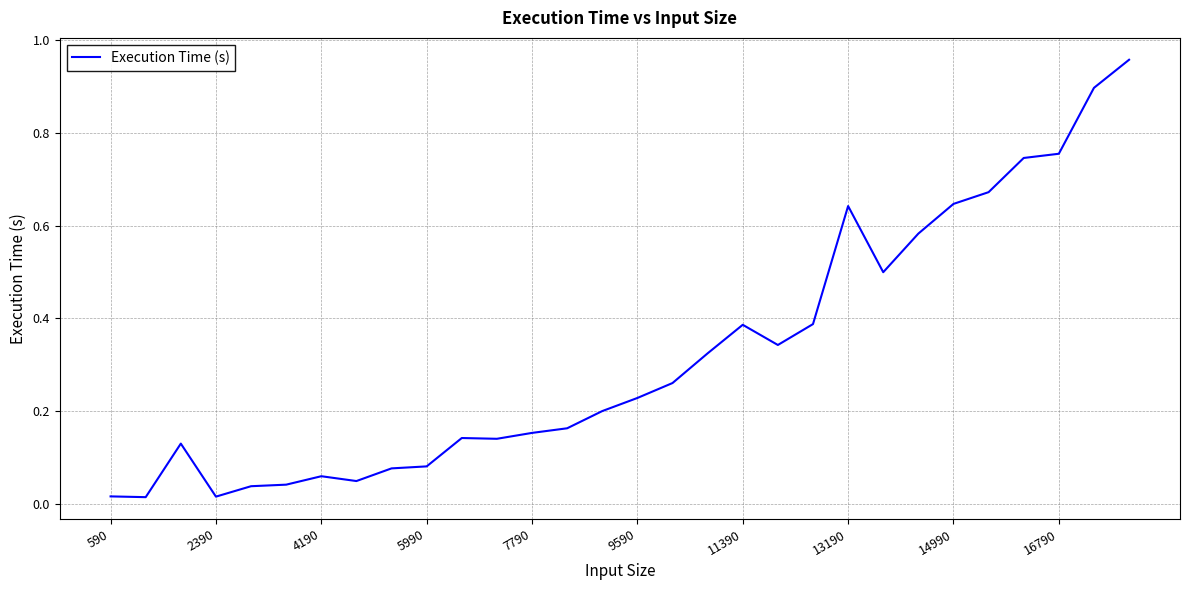

What is the difference between the maximum and minimum values?

0.9